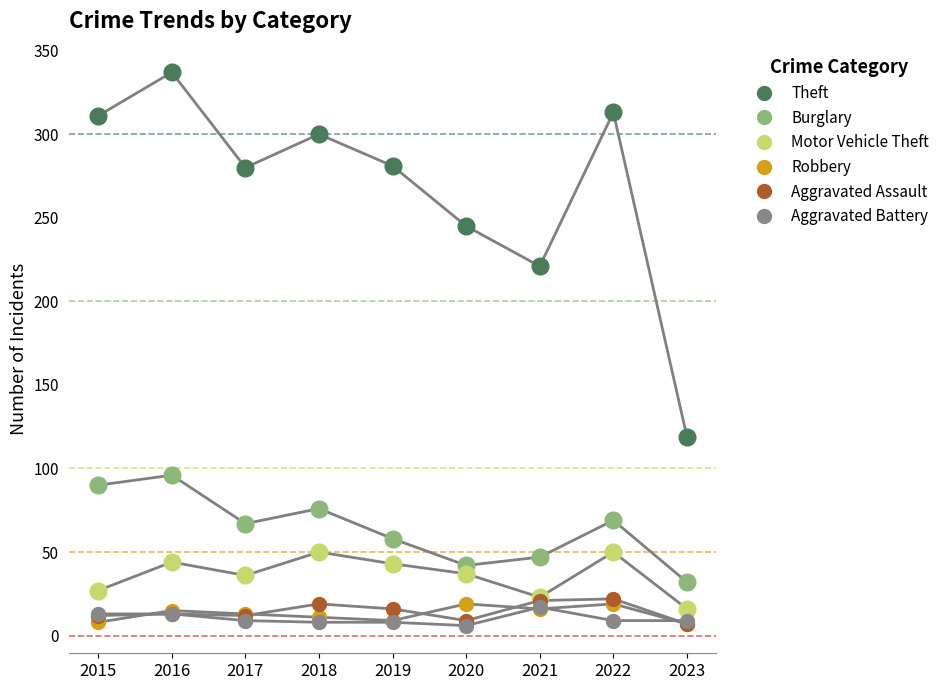

At how many categories does at least one series exceed 114?

9